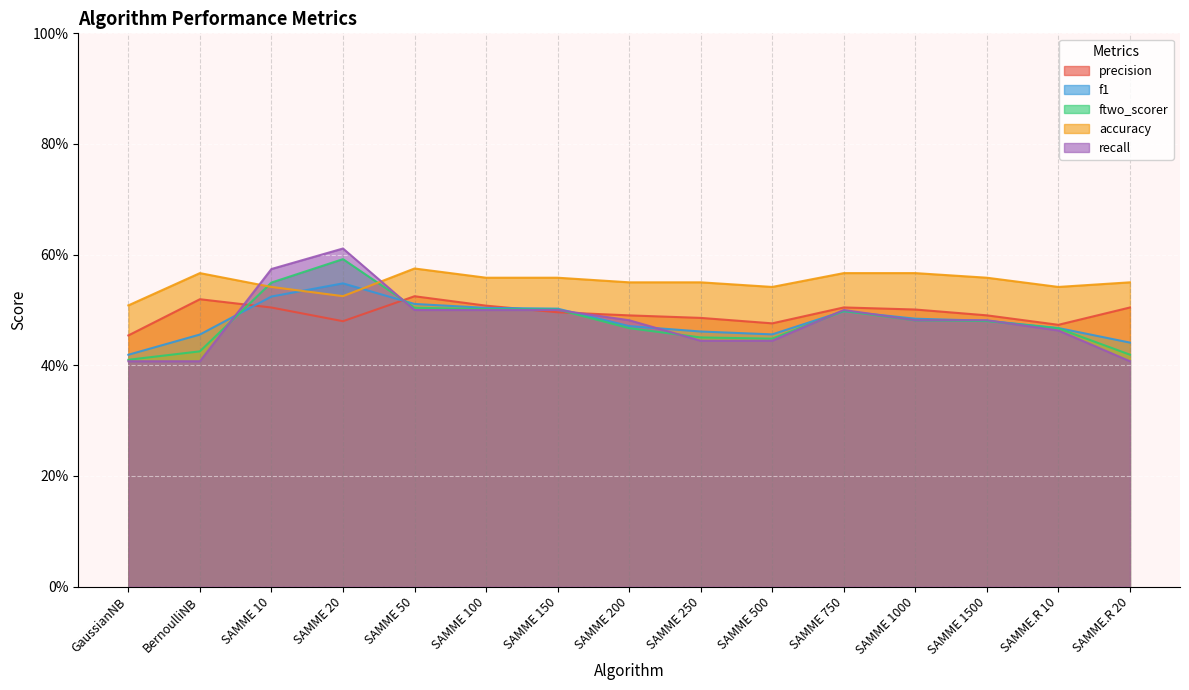

How many data points does each series have?

15